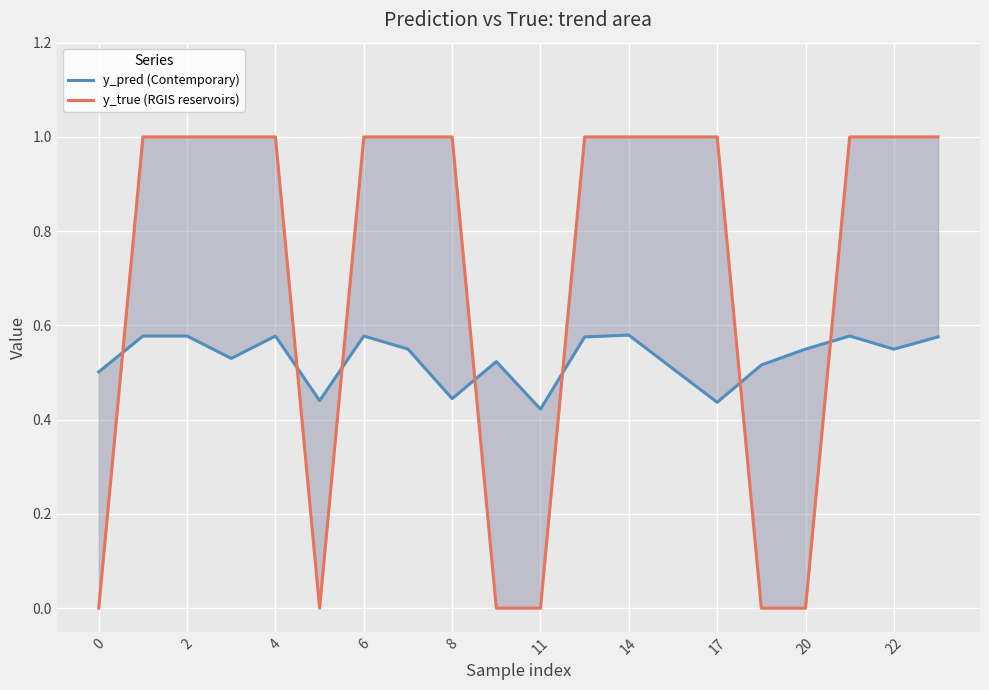

Is the value of y_pred (Contemporary) at 0 greater than the value of y_true (RGIS reservoirs) at 2?

No